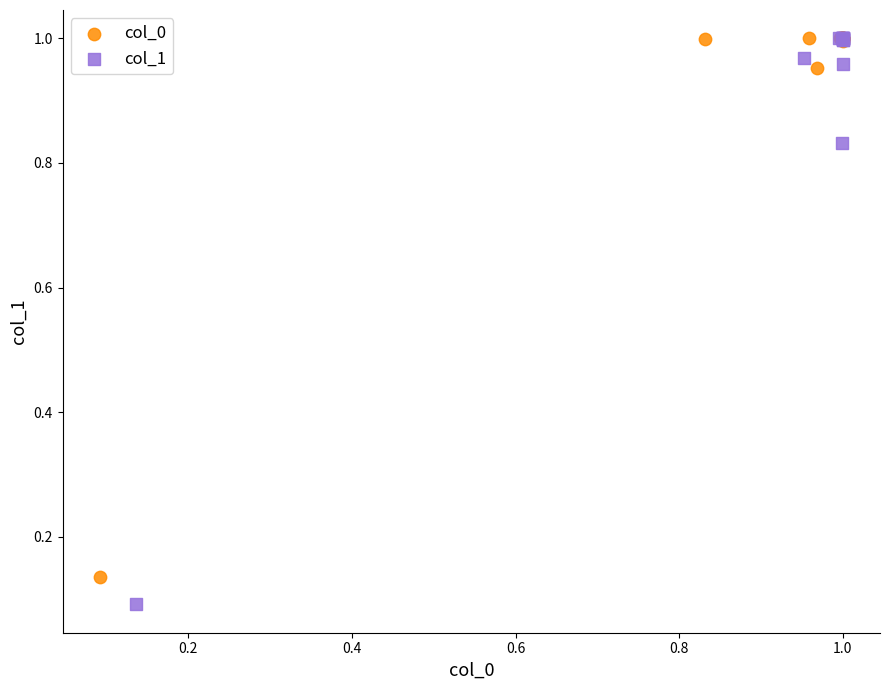

Which series has the largest Y range (max minus min)?

col_1